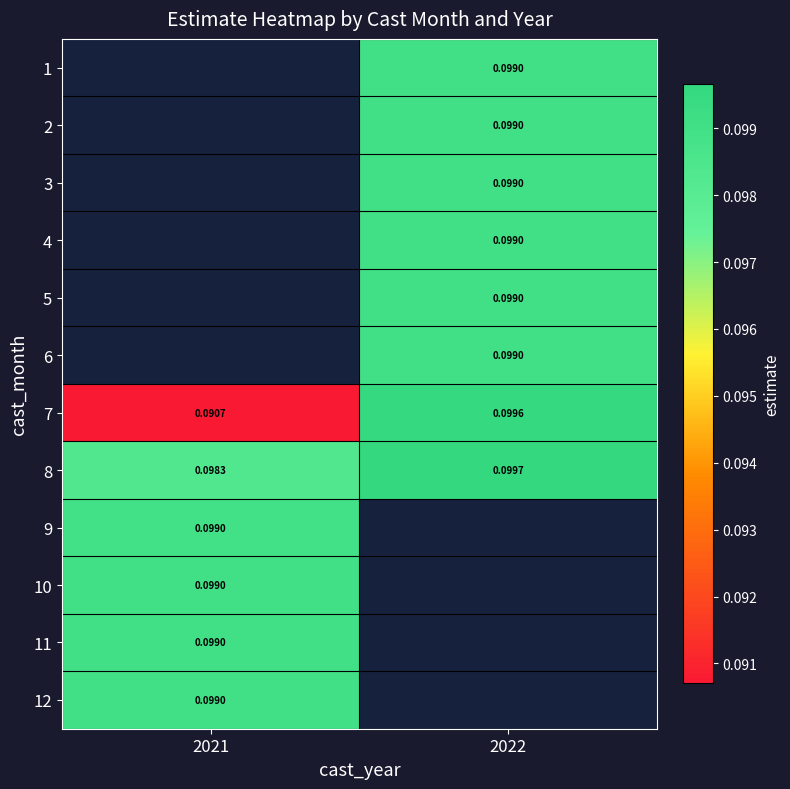

True or false: row_8 has a value of 0.1 at 2021.

True